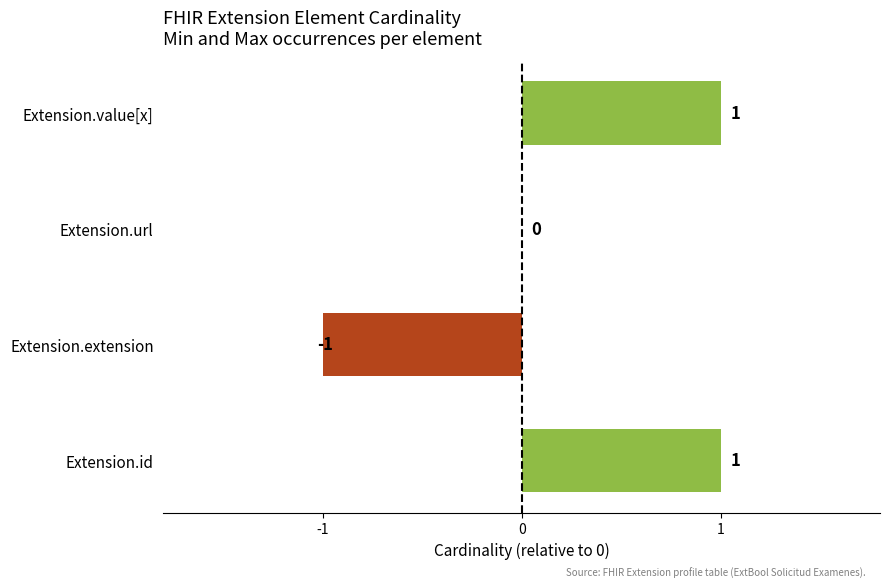

Reading bottom to top, extract all data points from this chart.

Extension.id=1	Extension.extension=-1	Extension.url=0	Extension.value[x]=1